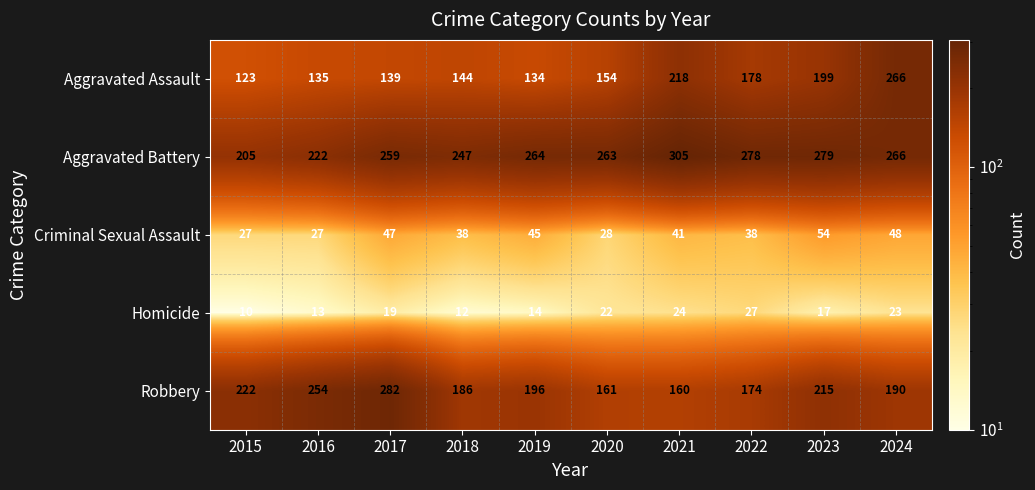

What is the difference between the second highest and minimum values in the Aggravated Assault series?

95